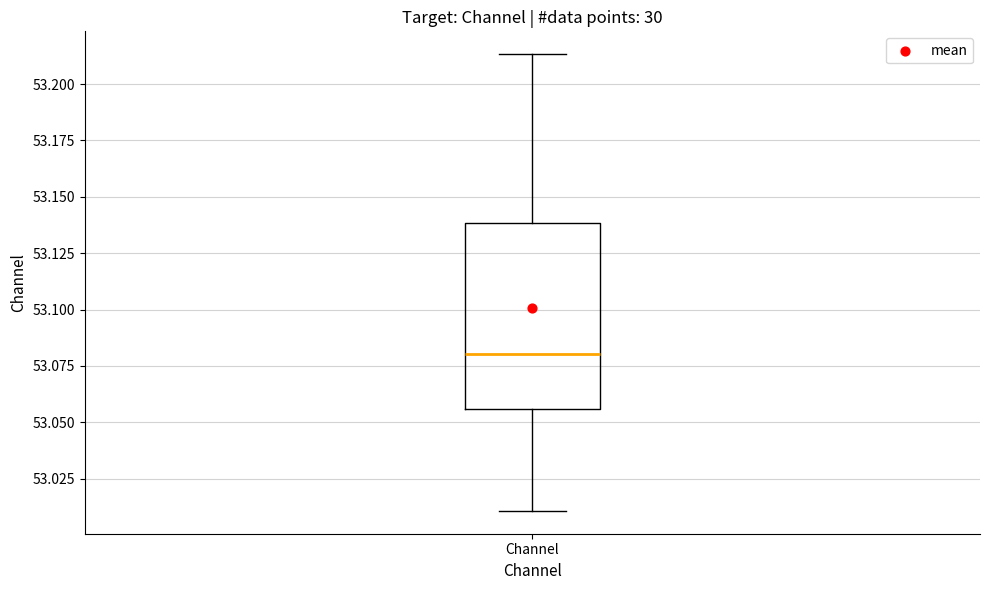

Where does the median line of the box for Channel sit on the y-axis? The values are not printed on the chart, so give them approximately, as read against the axis.

53.080